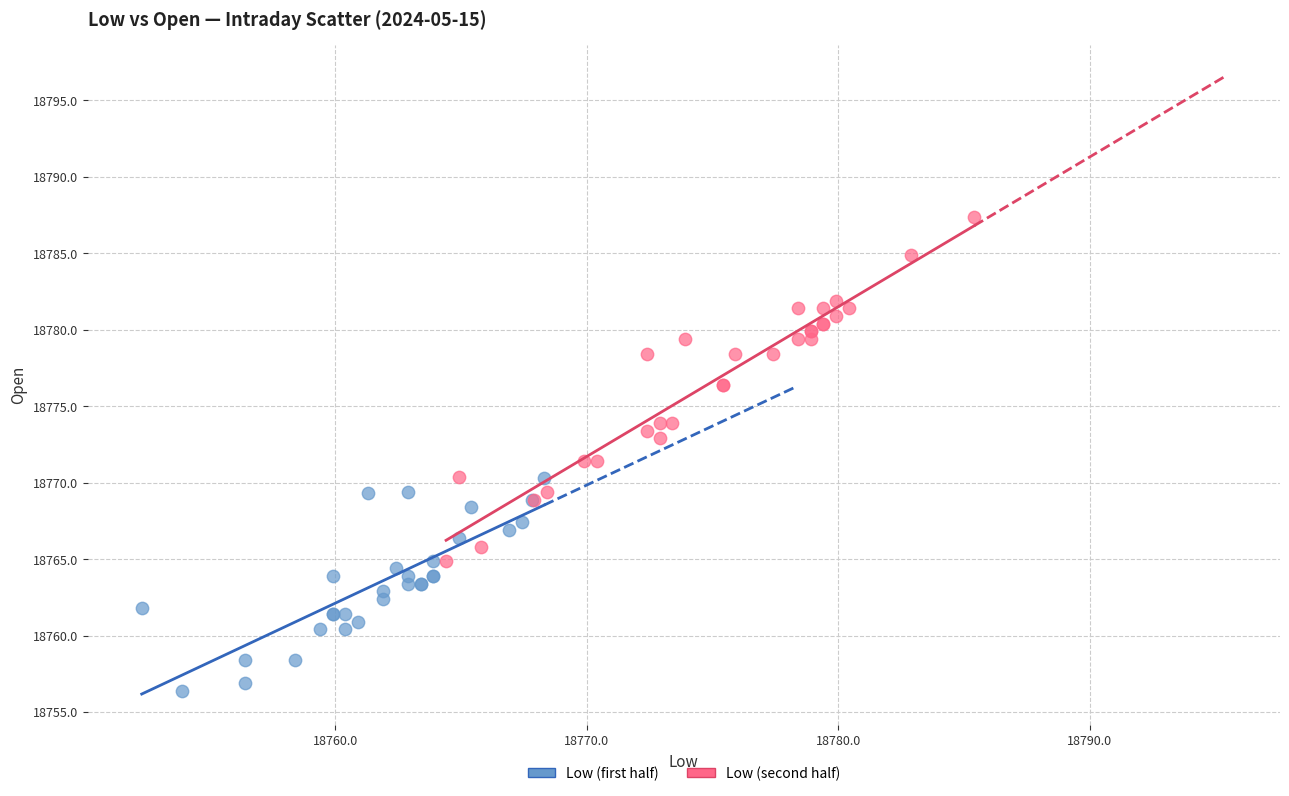

Which series contains the lowest Y value?

Low (first half)